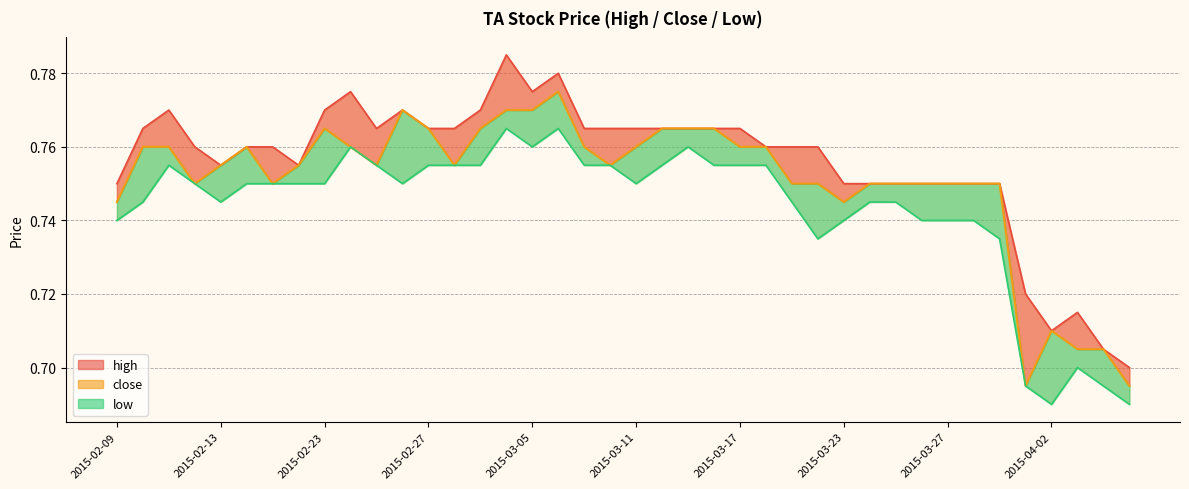

Between 2015-03-24 and 2015-03-27, which series saw the biggest shift?

low